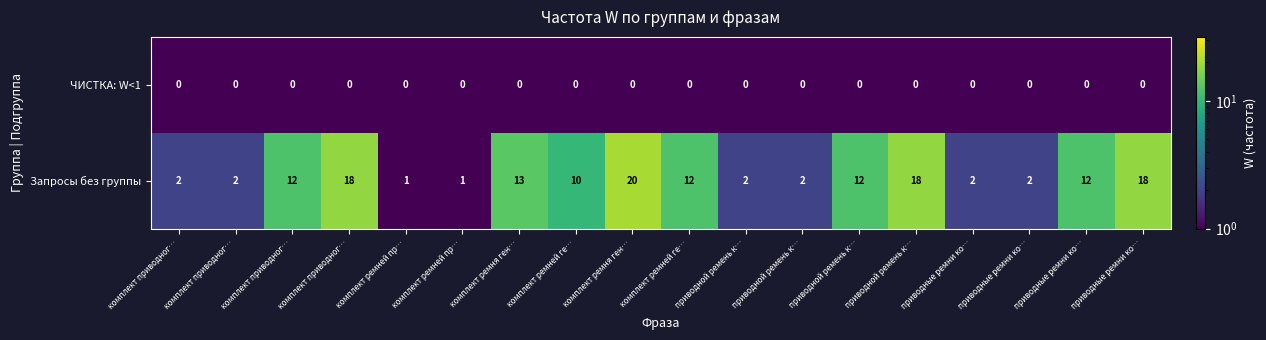

Count the number of categories in the chart.

18